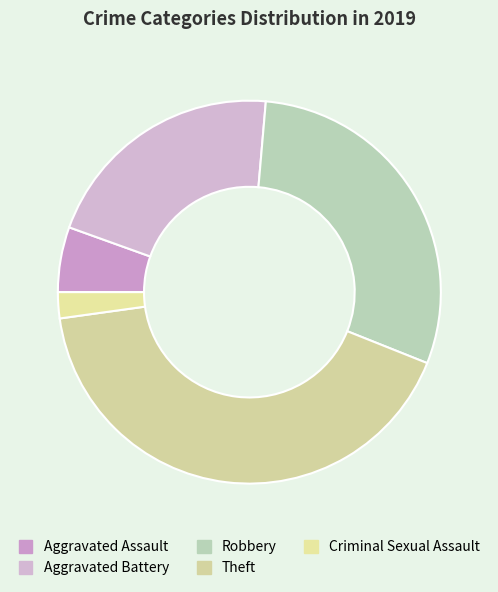

What percentage is the Robbery slice, to the nearest percent?

30%